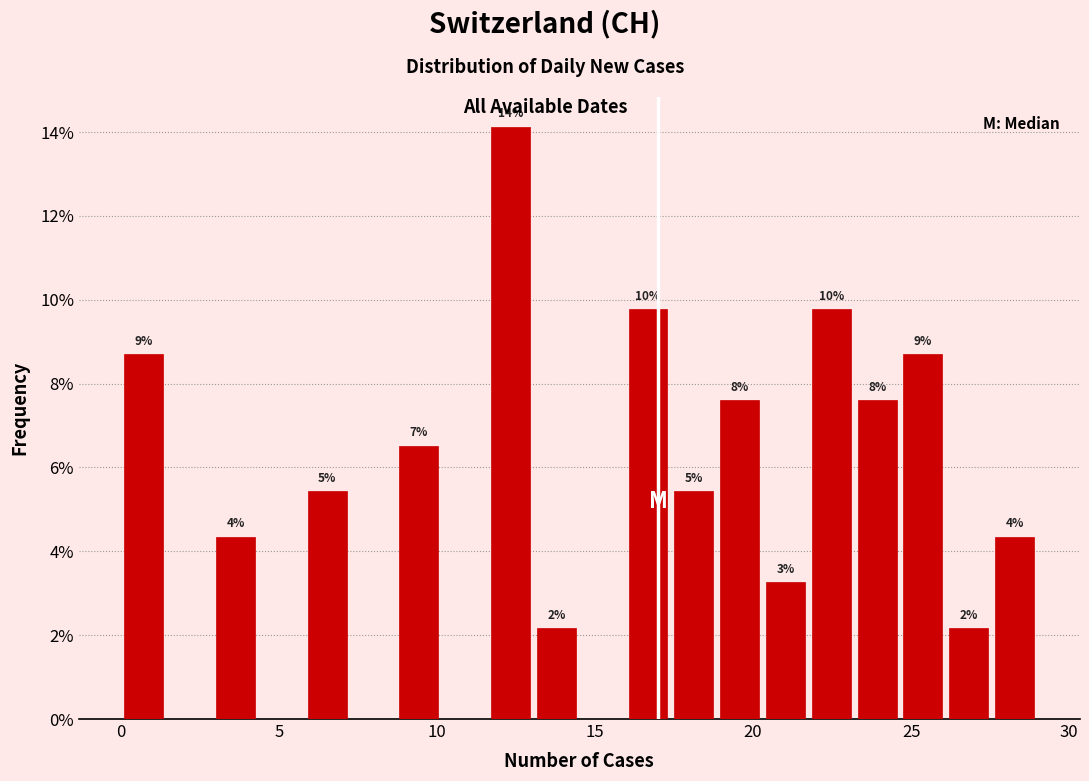

Around what value on the x-axis is the tallest bar? Give the approximate position of its centre, as read against the axis.

12.5